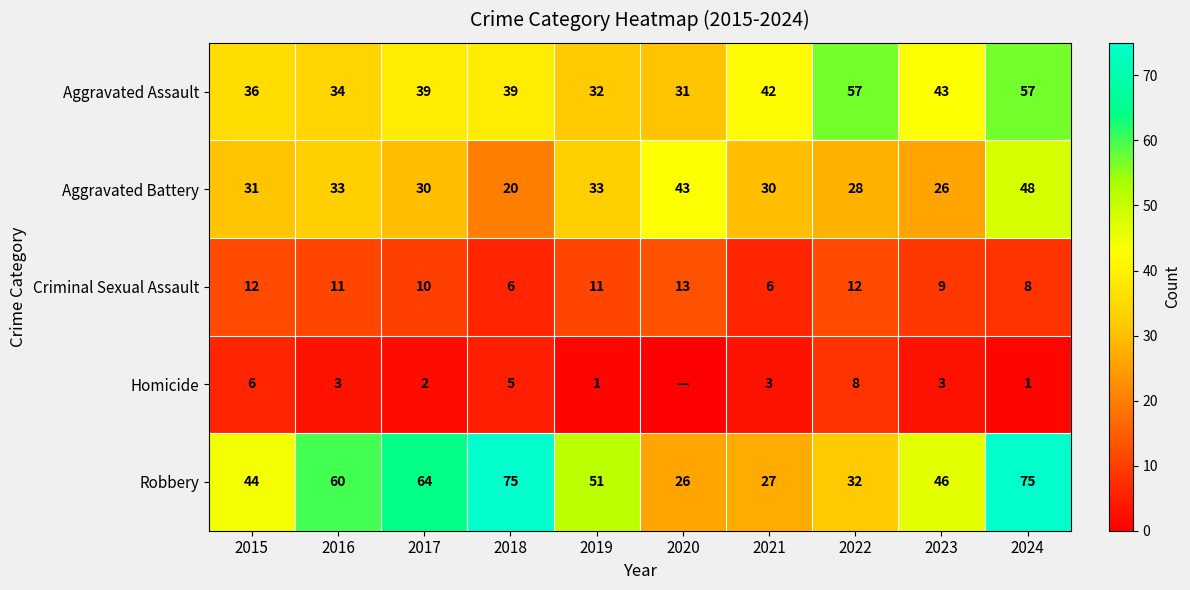

What is the approximate value of Aggravated Battery at 2018?

20